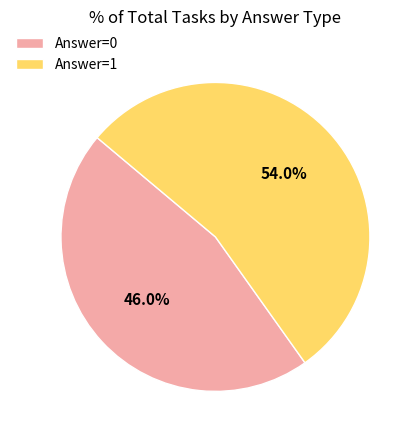

Is there any slice that represents more than half of the pie?

Yes